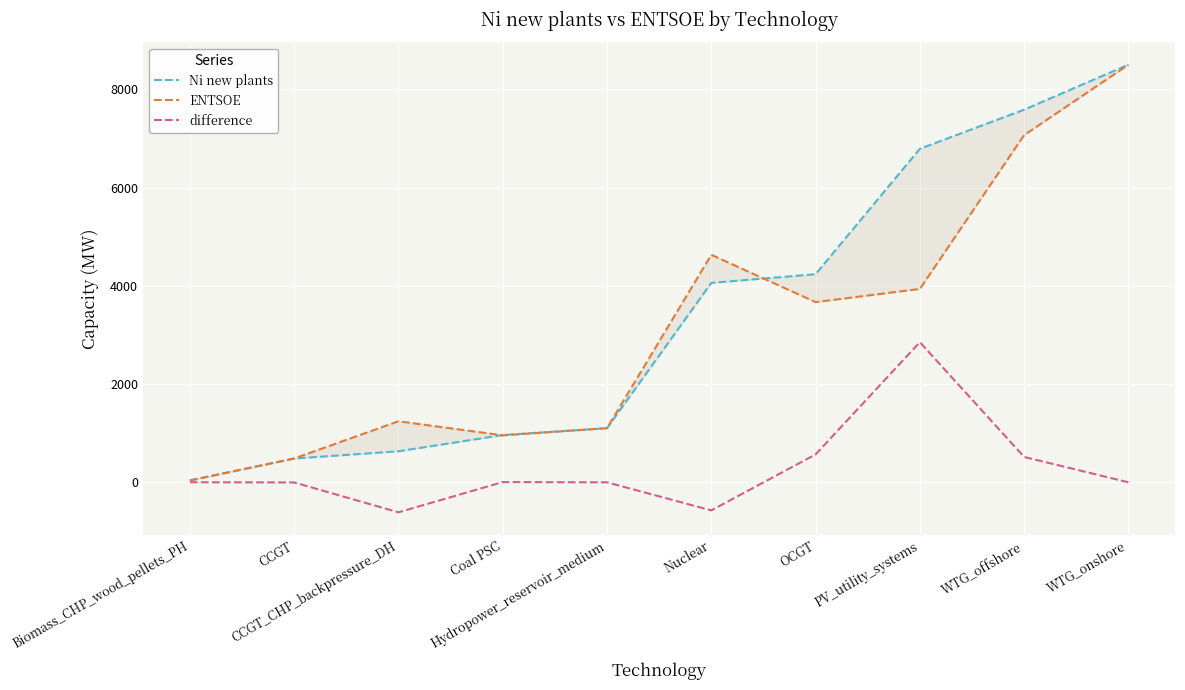

What are all the series names shown in the legend?

Ni new plants, ENTSOE, difference